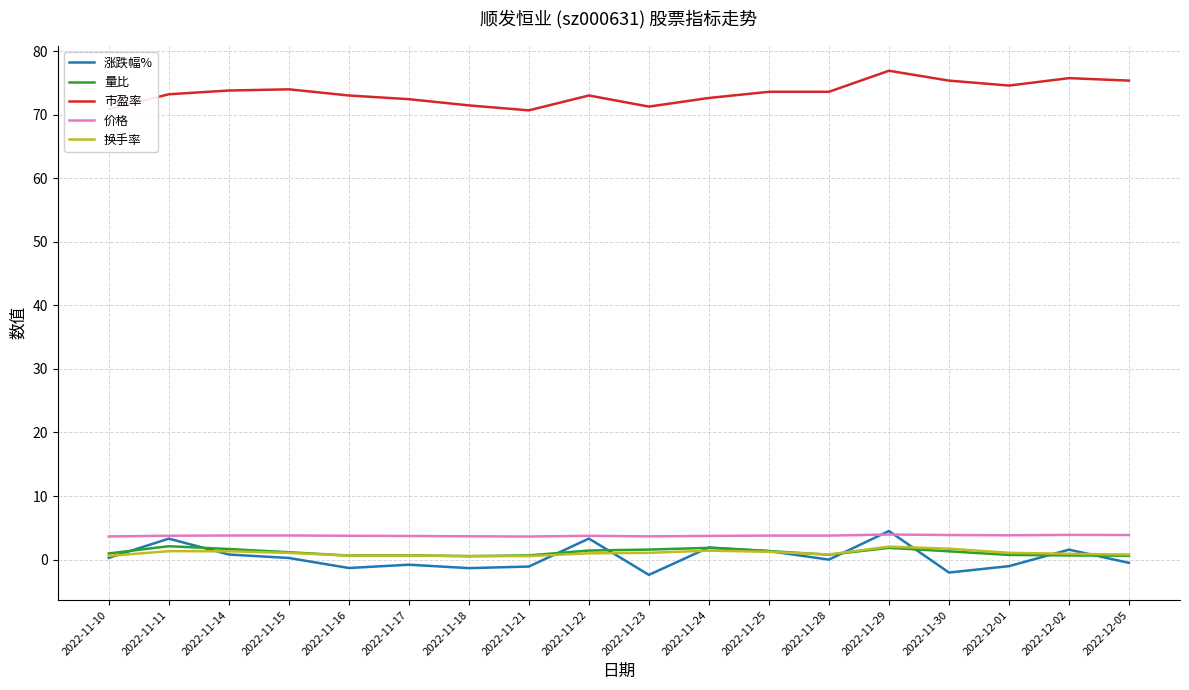

Is it true that 换手率 equals 0.9 at 2022-12-02?

True